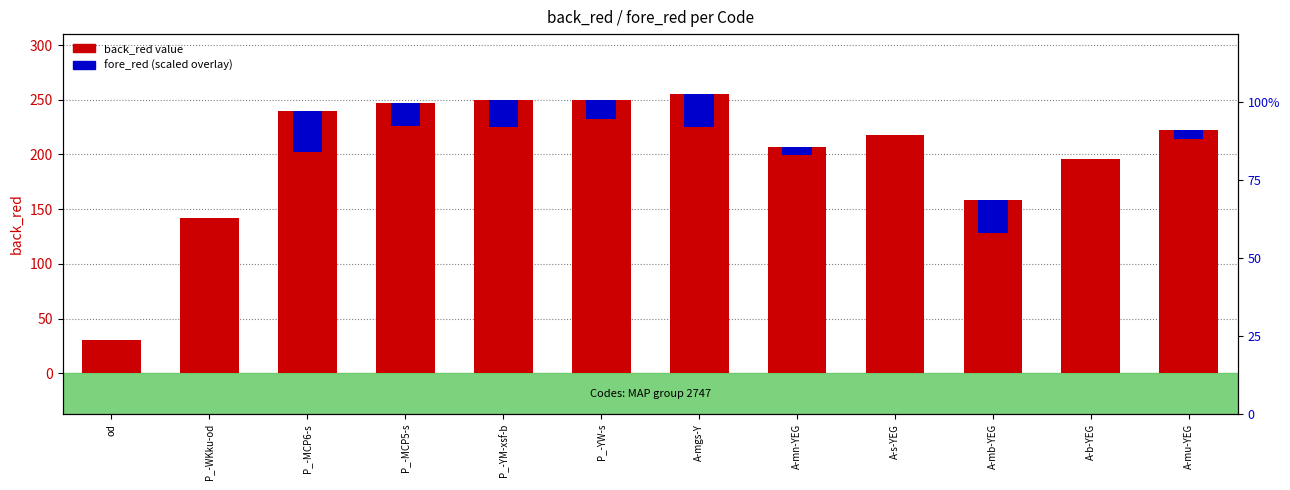

What is the difference between the maximum and second lowest values in the back_red series?

113.0